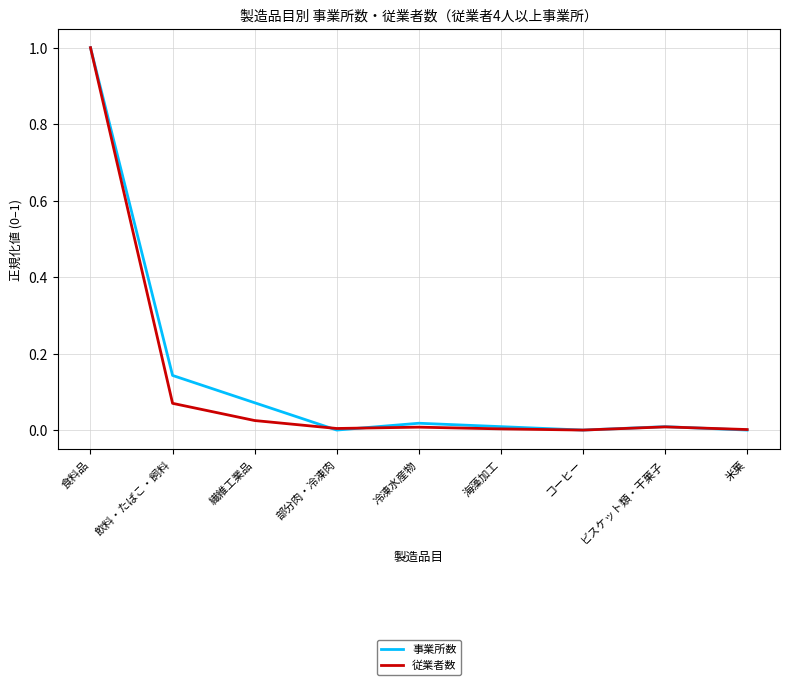

In 従業者数, how many points are lower than both neighbors (excluding endpoints)?

2